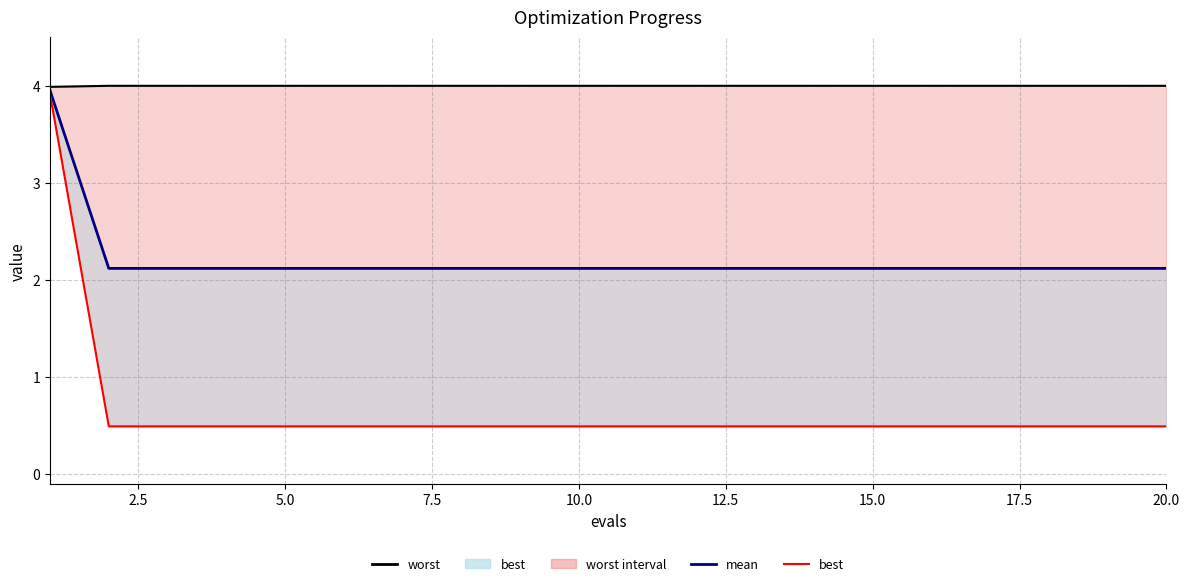

Rank the series by their maximum value, from highest to lowest.

worst, mean, best